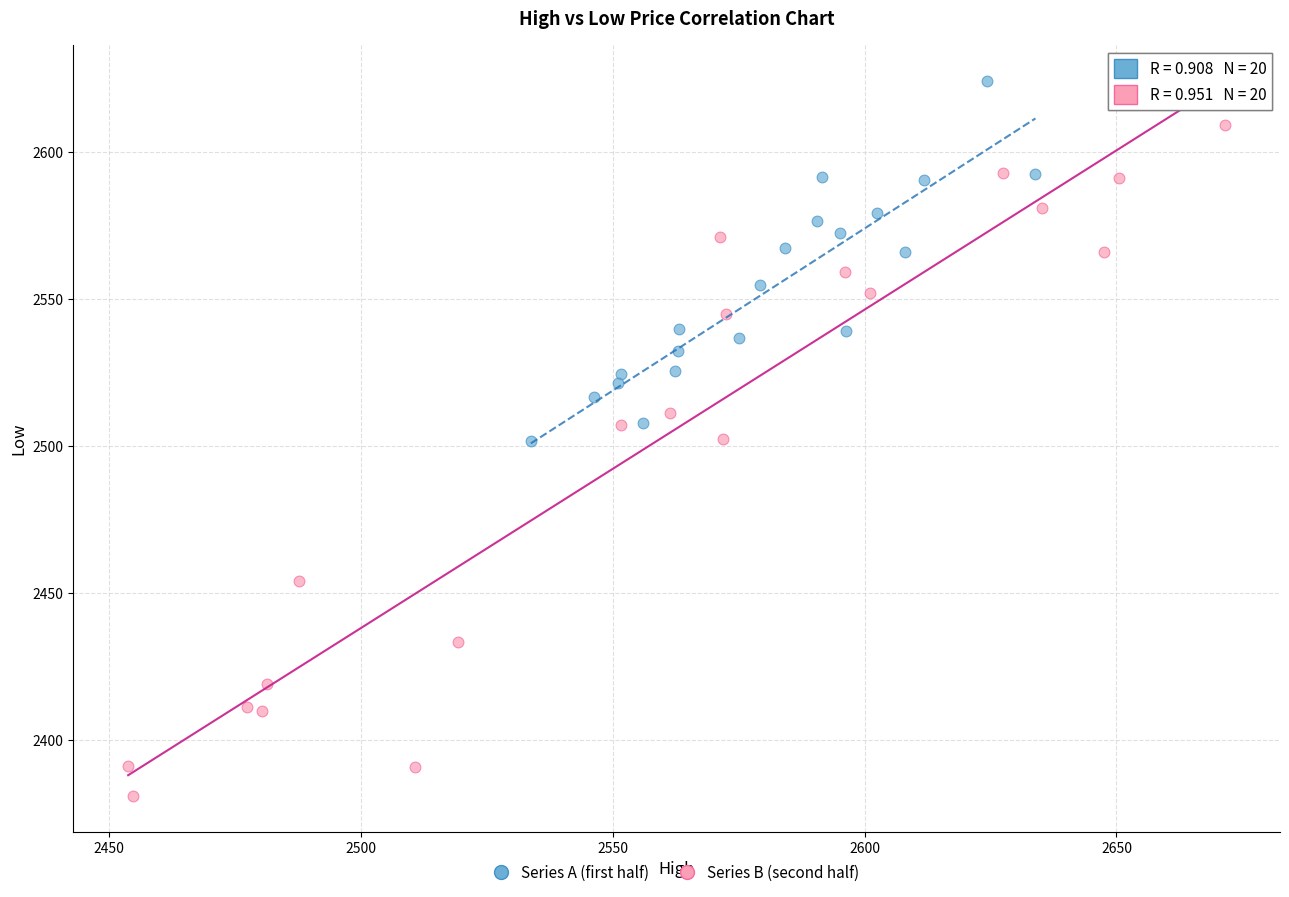

Which series has the widest spread of Y values?

Series B (second half)